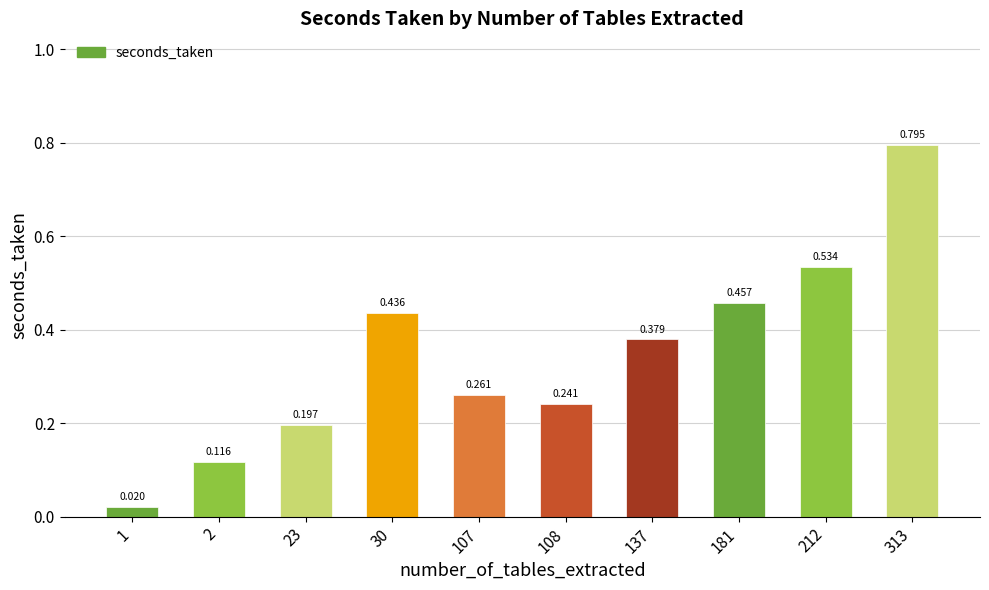

What is the average value?

0.3